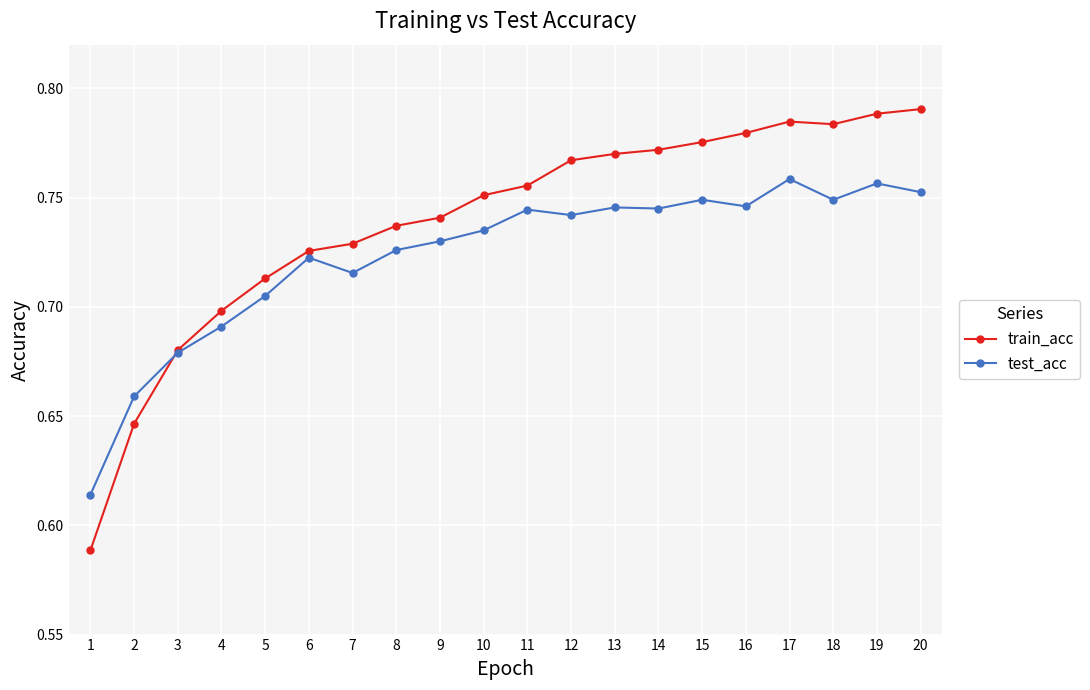

Which series has the widest spread of values?

train_acc